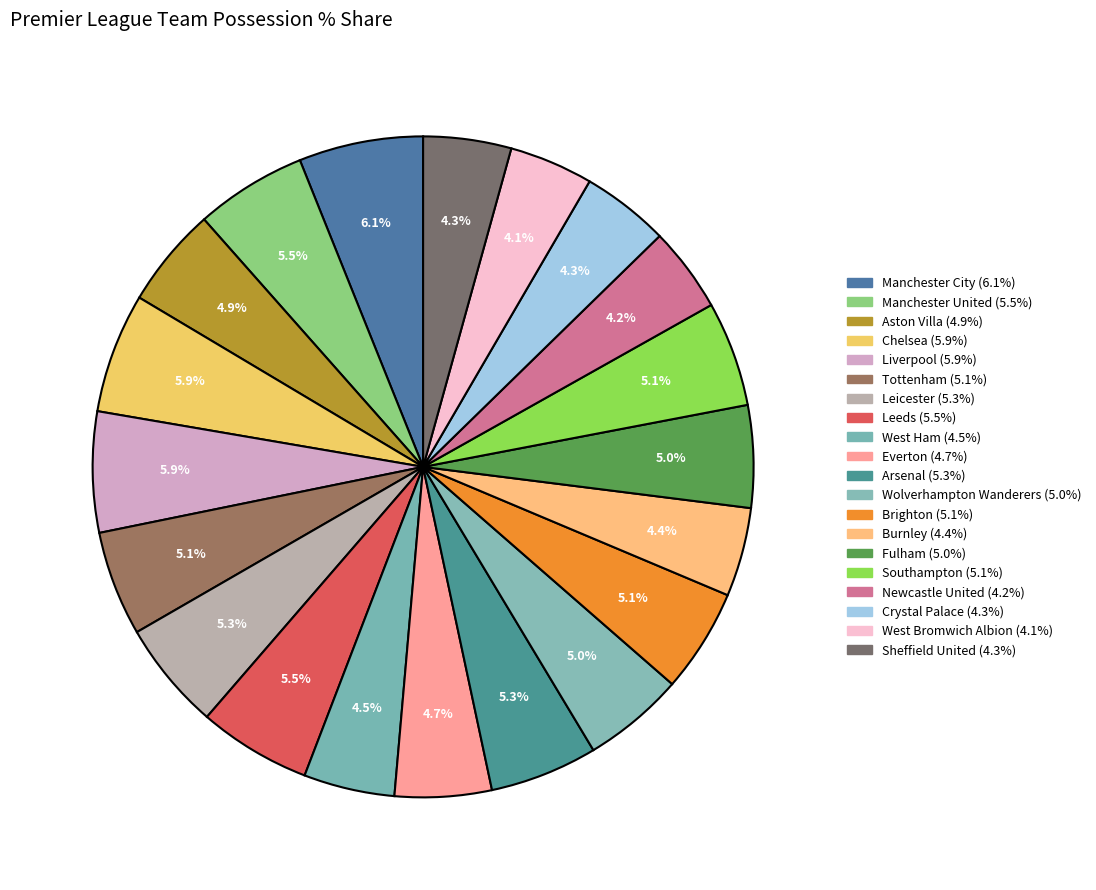

What portion of the pie excludes Fulham?

95.0%